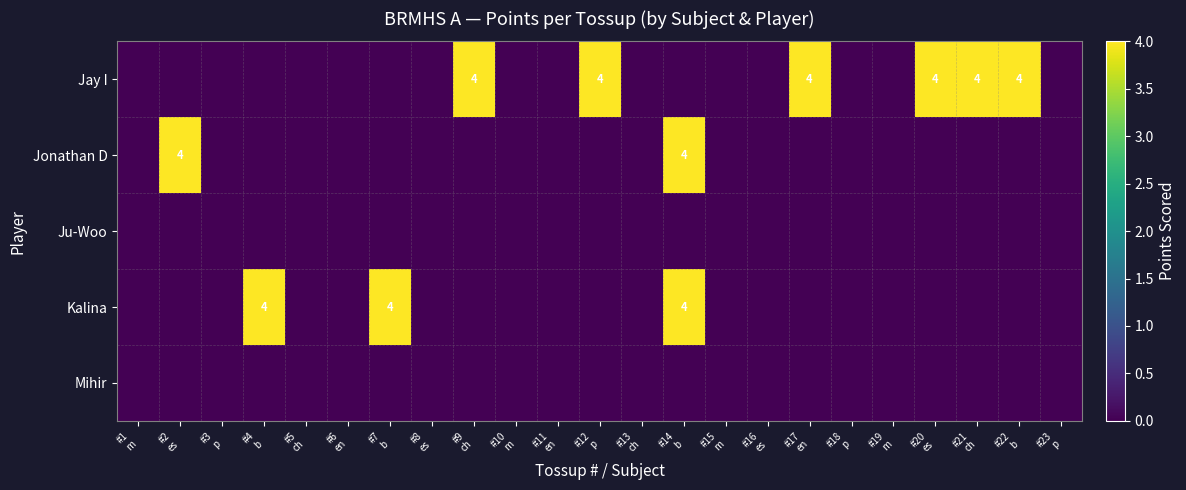

At which label is Jonathan D closest to 2?

#1 m